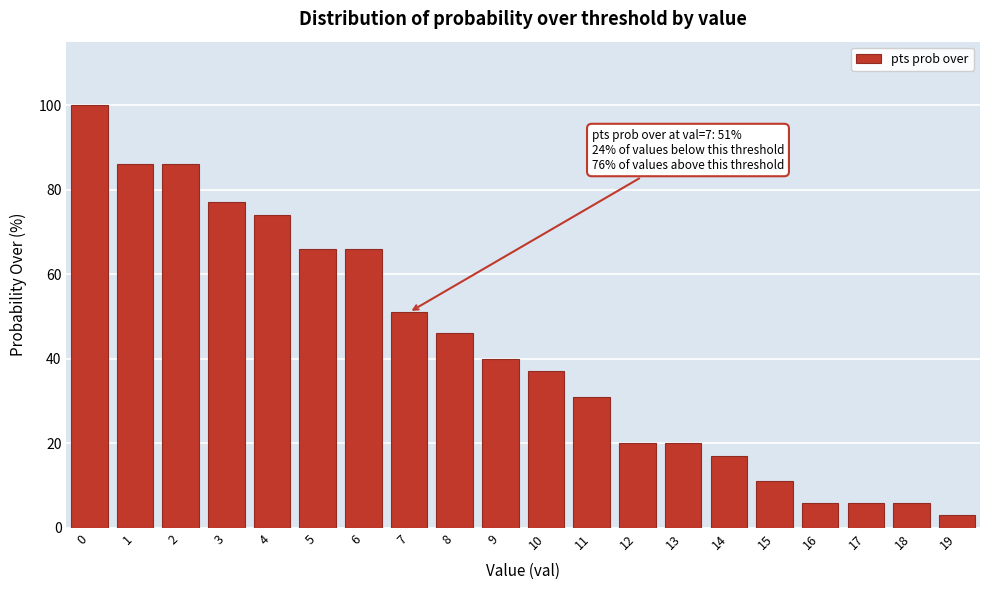

Reading left to right, list all the values displayed in this chart.

100	86	86	77	74	66	66	51	46	40	37	31	20	20	17	11	6	6	6	3